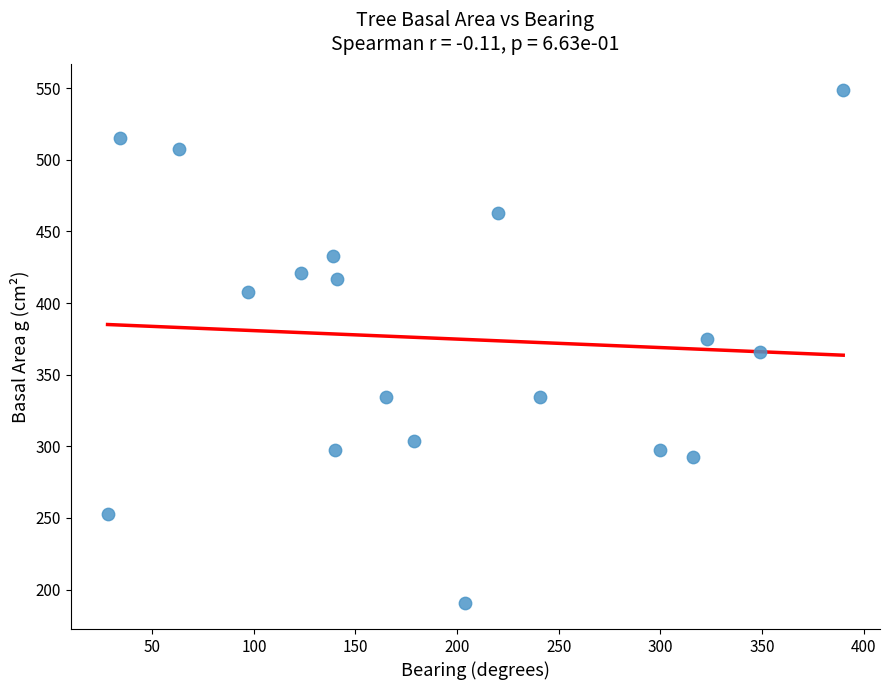

What is the range of X values (max minus min)?

362.0